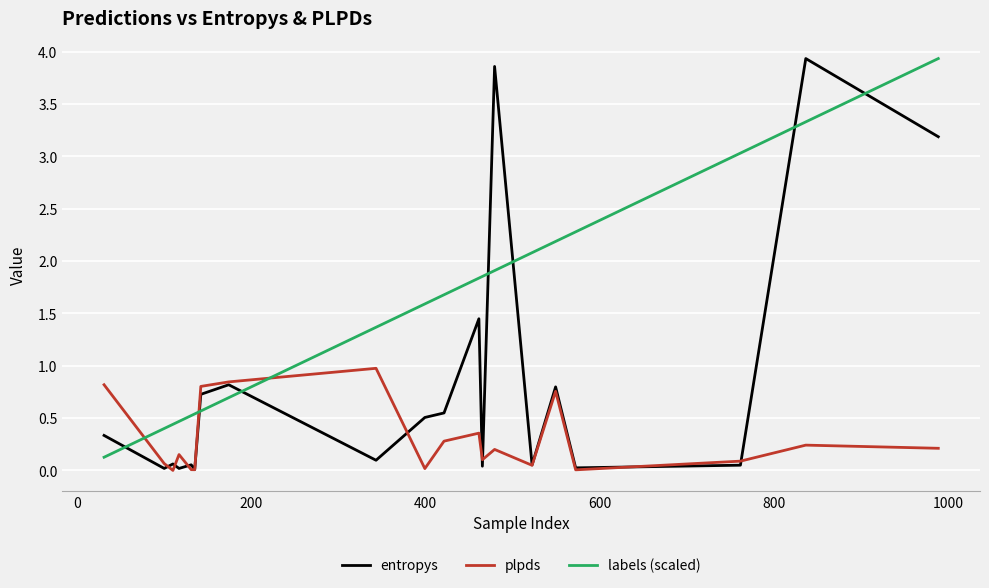

Which series has the widest spread of values?

entropys